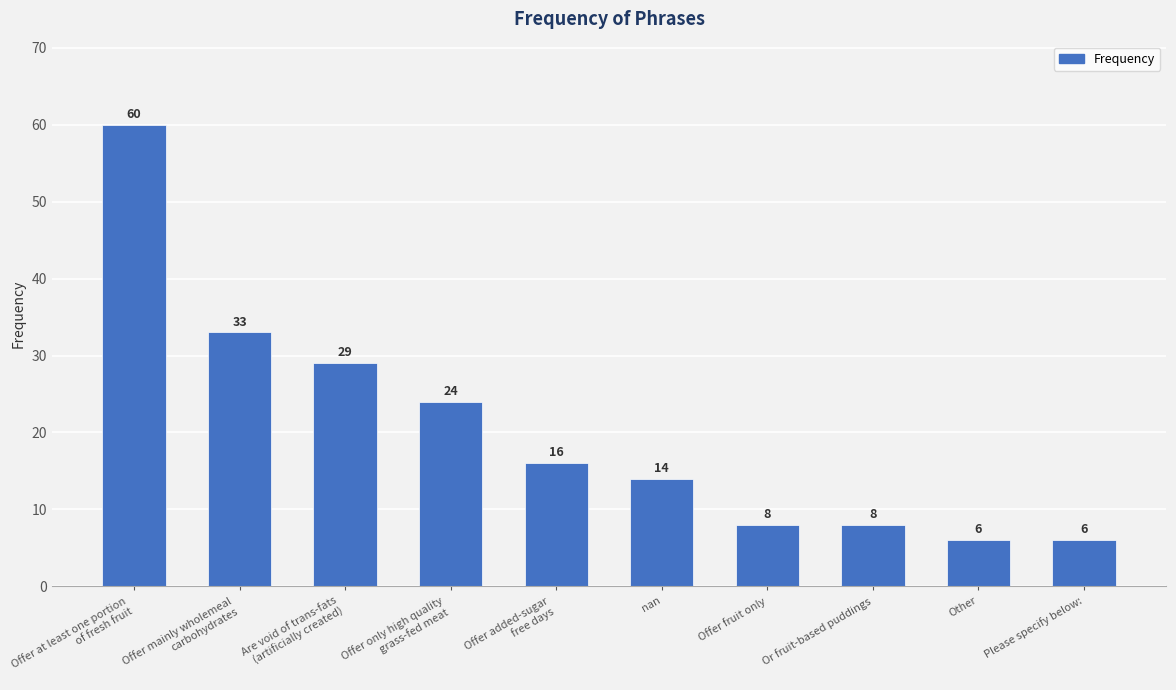

What is the approximate value at Offer fruit only, to the nearest 5?

10